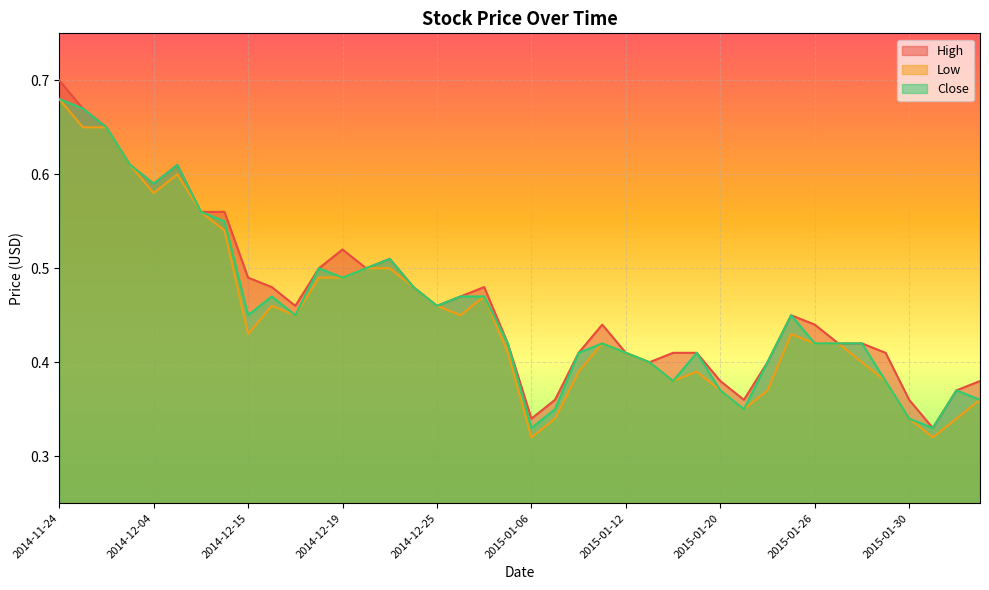

What position from the right is 2014-12-23?

26